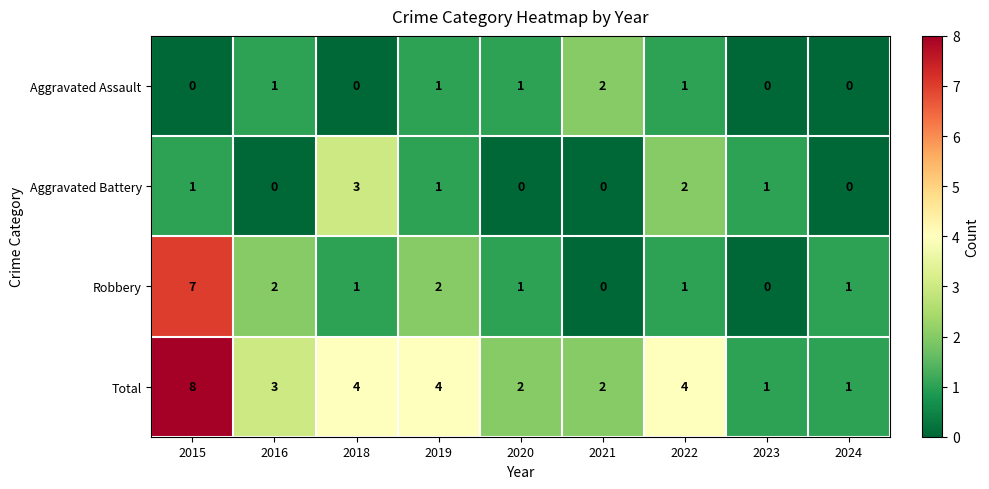

Which series has the largest total across all categories?

Total